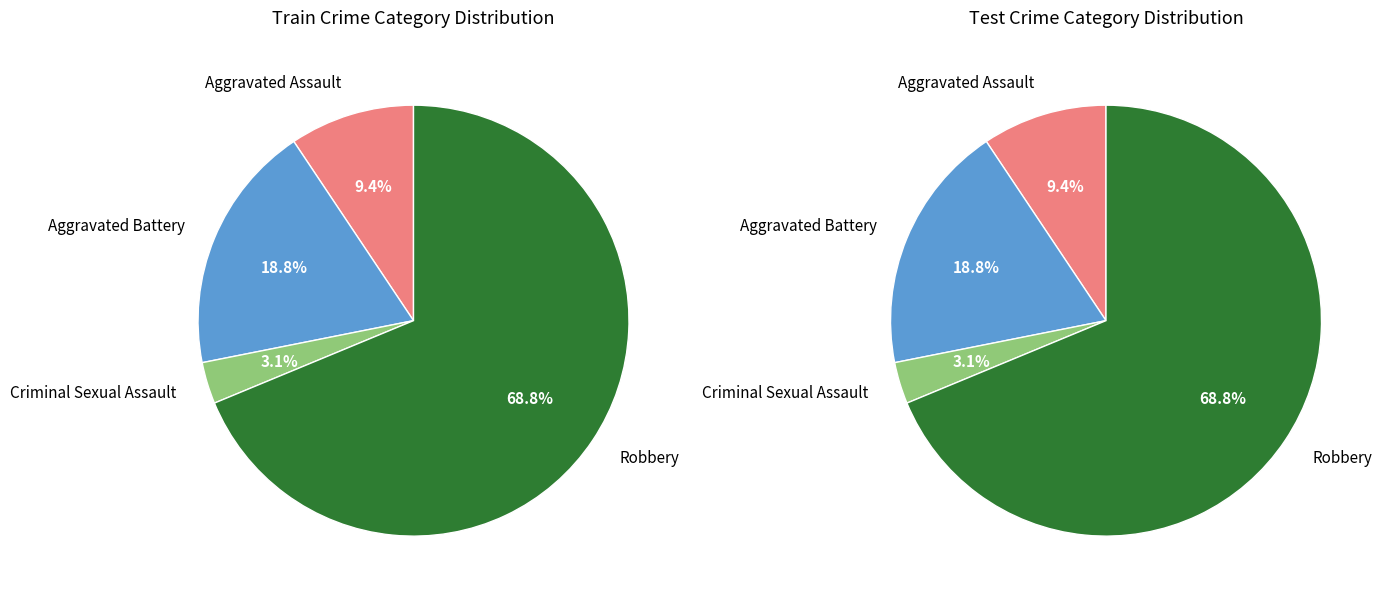

How many segments does this pie chart have?

4